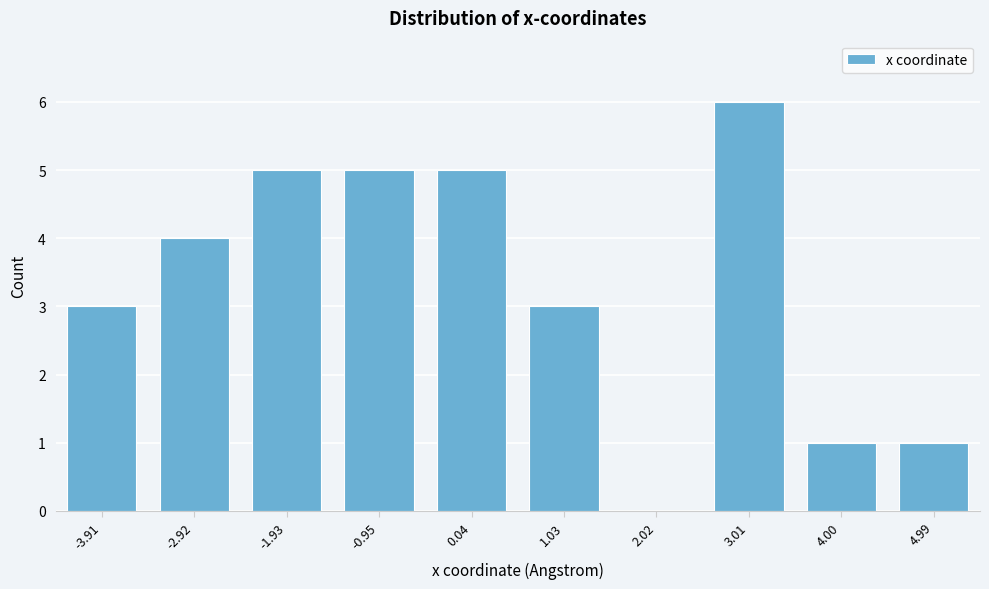

Reading right to left, what are all the values shown in this chart?

4.99=1	4.00=1	3.01=6	2.02=0	1.03=3	0.04=5	-0.95=5	-1.93=5	-2.92=4	-3.91=3